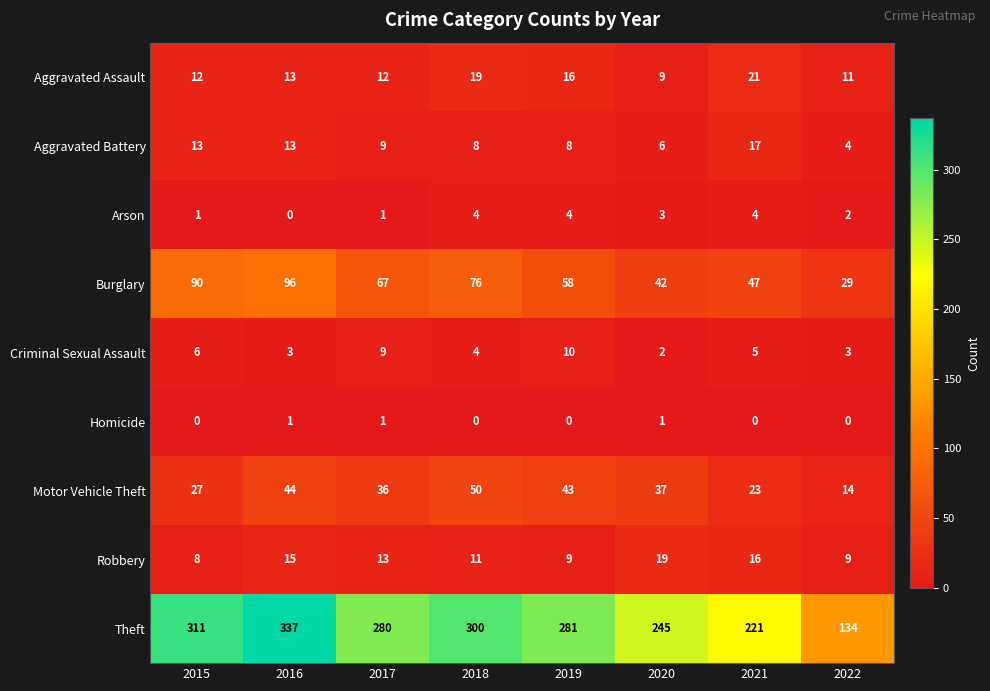

Is it true that Aggravated Assault equals 16 at 2019?

True